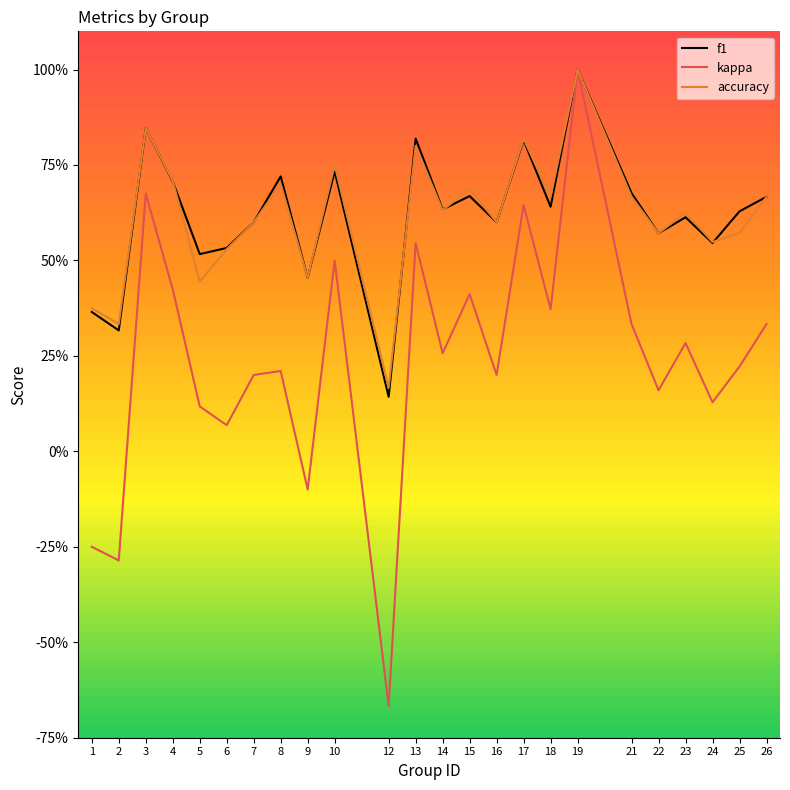

True or false: kappa and accuracy intersect in this chart.

False